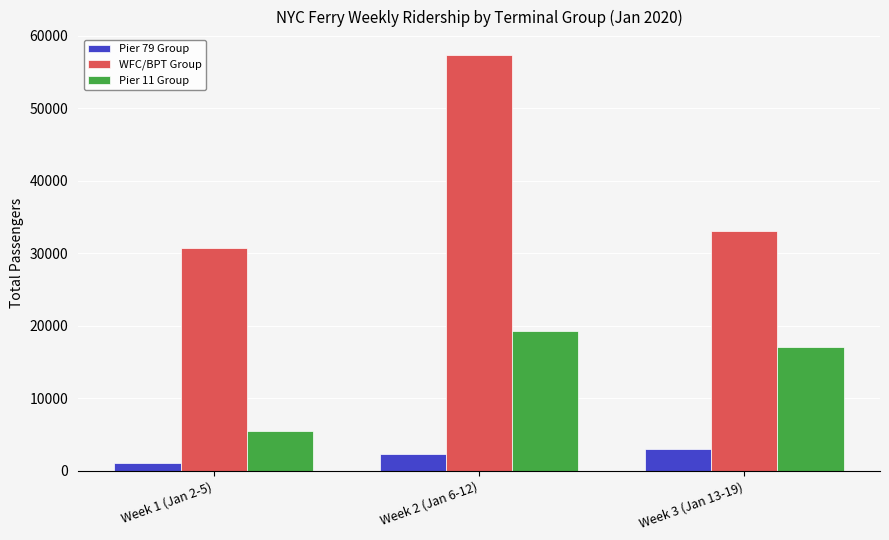

At Week 2 (Jan 6-12), list the series in order from smallest to largest.

Pier 79 Group, Pier 11 Group, WFC/BPT Group